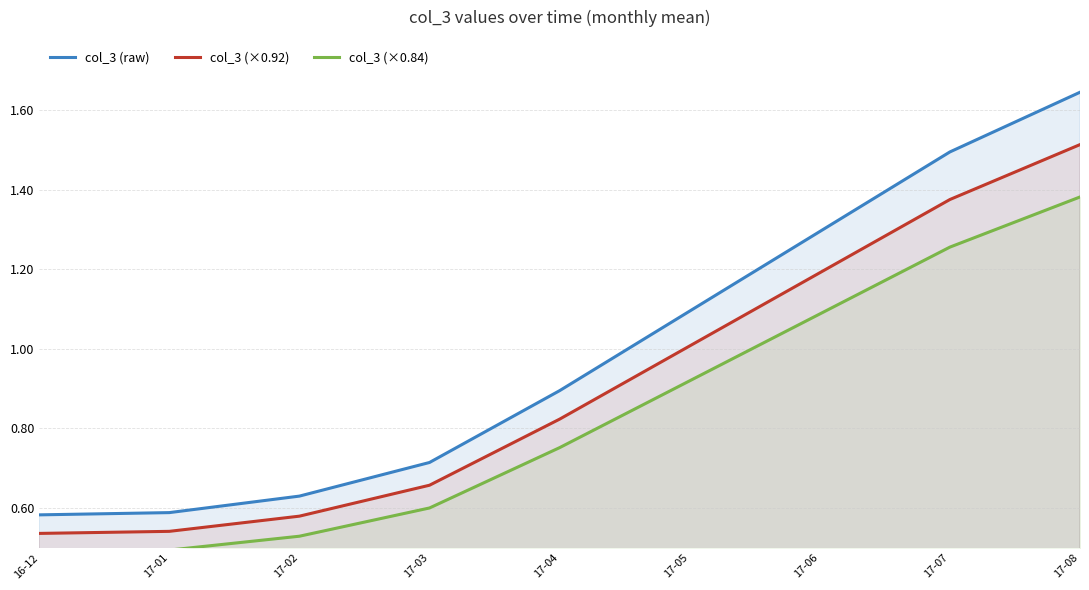

True or false: col_3 (×0.92) and col_3 (×0.84) intersect in this chart.

False